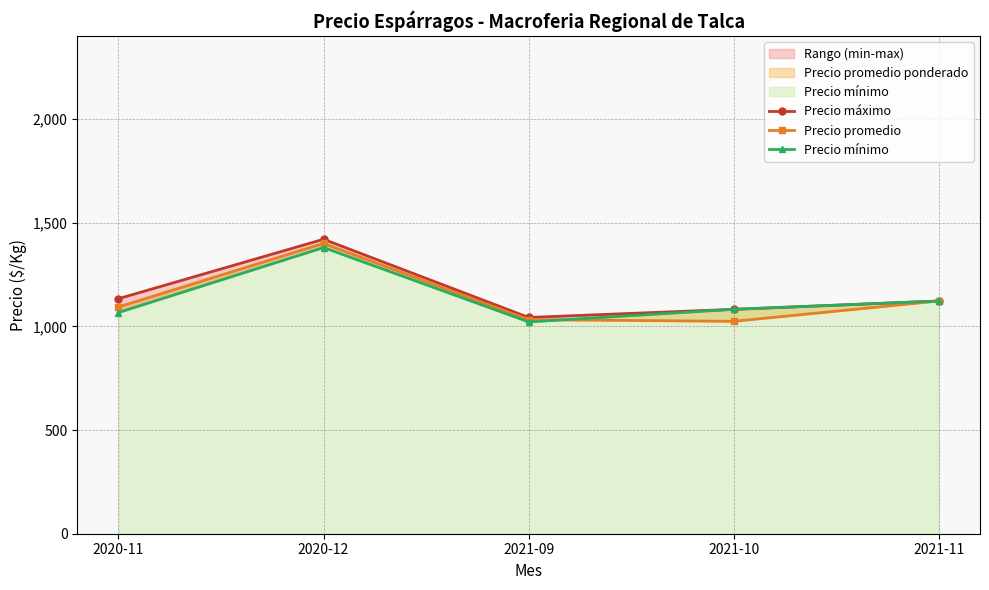

How many values in the Precio mínimo series exceed 1082?

3